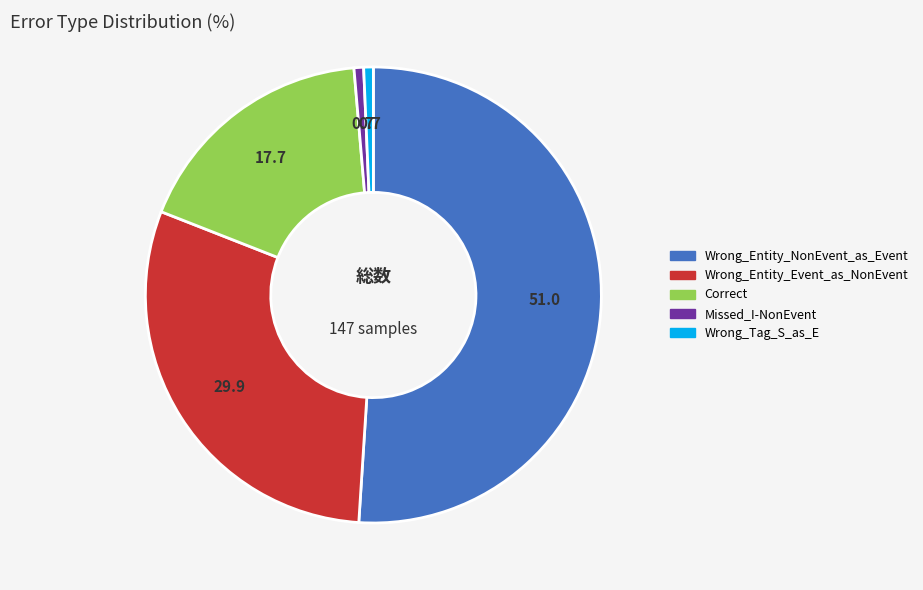

Combined, do Wrong_Tag_S_as_E and Wrong_Entity_Event_as_NonEvent account for over 50%?

No